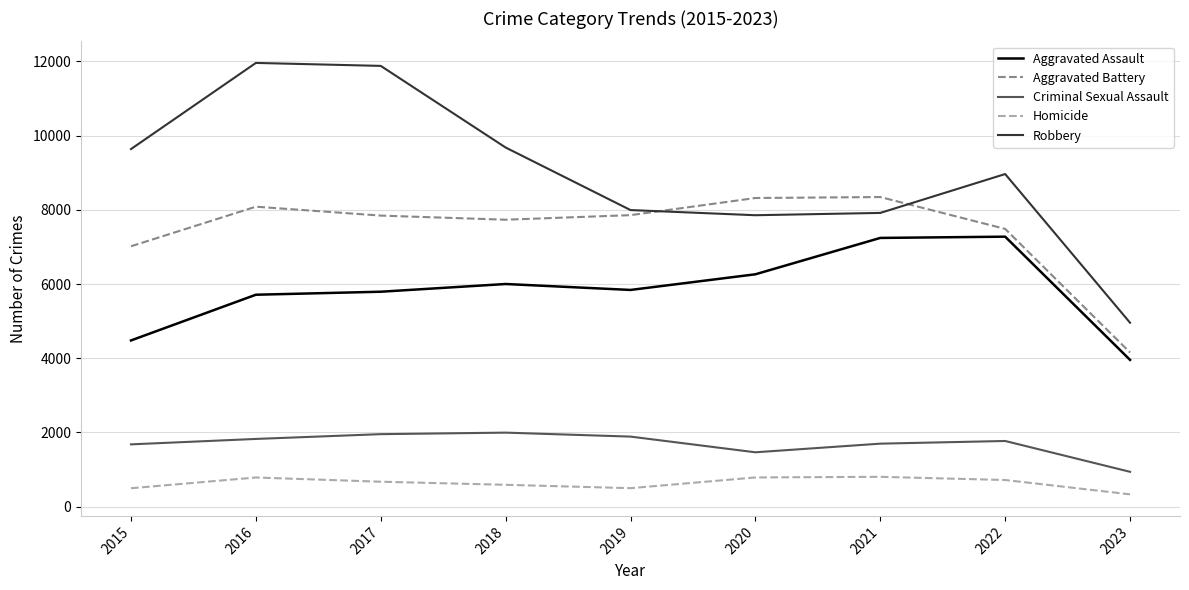

Rank the series by their maximum value, from highest to lowest.

Robbery, Aggravated Battery, Aggravated Assault, Criminal Sexual Assault, Homicide